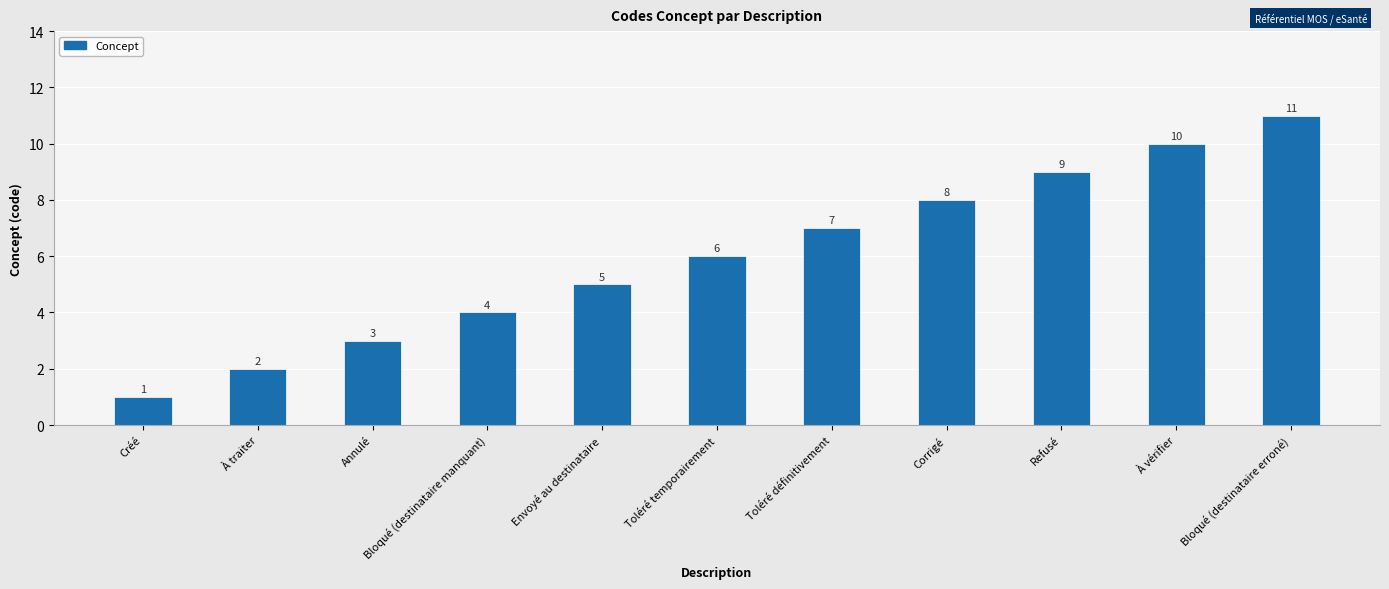

What is the maximum value shown in the chart?

11